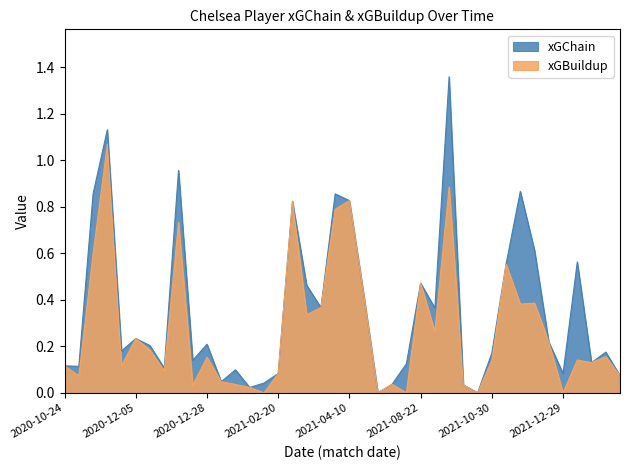

What is the value of the xGChain point at the 9th from the left?

1.0